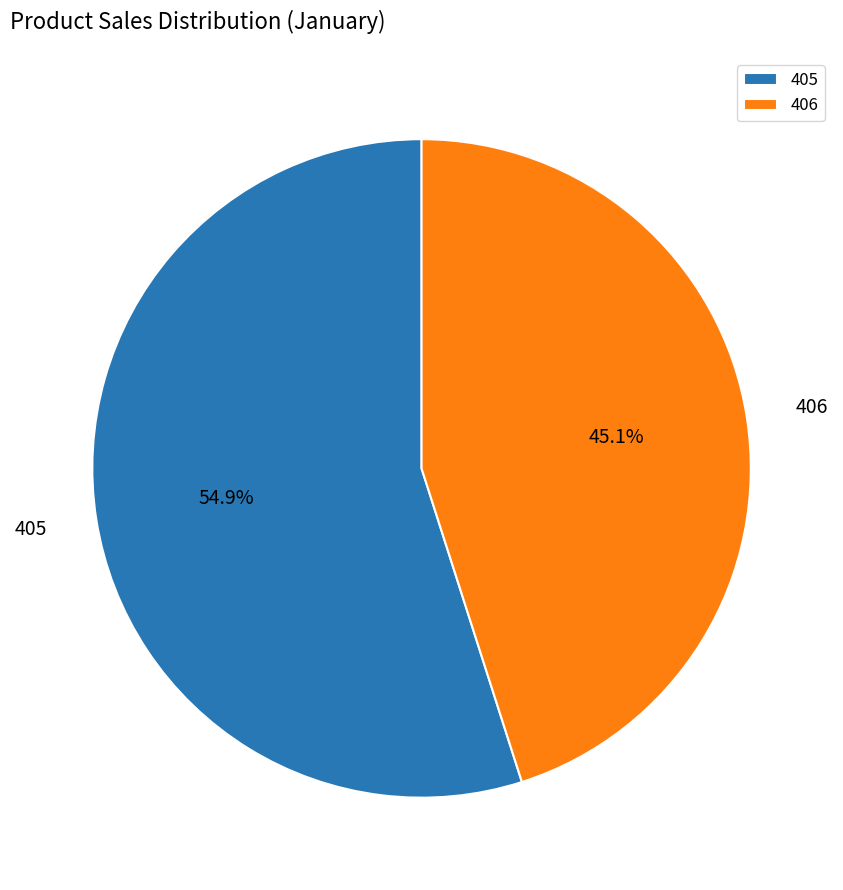

Which slice is the smallest?

406